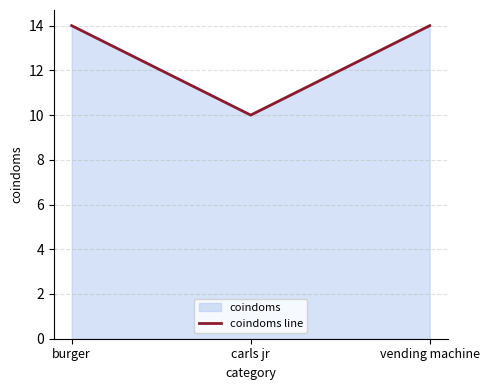

What is the label of the 2nd point from the left?

carls jr